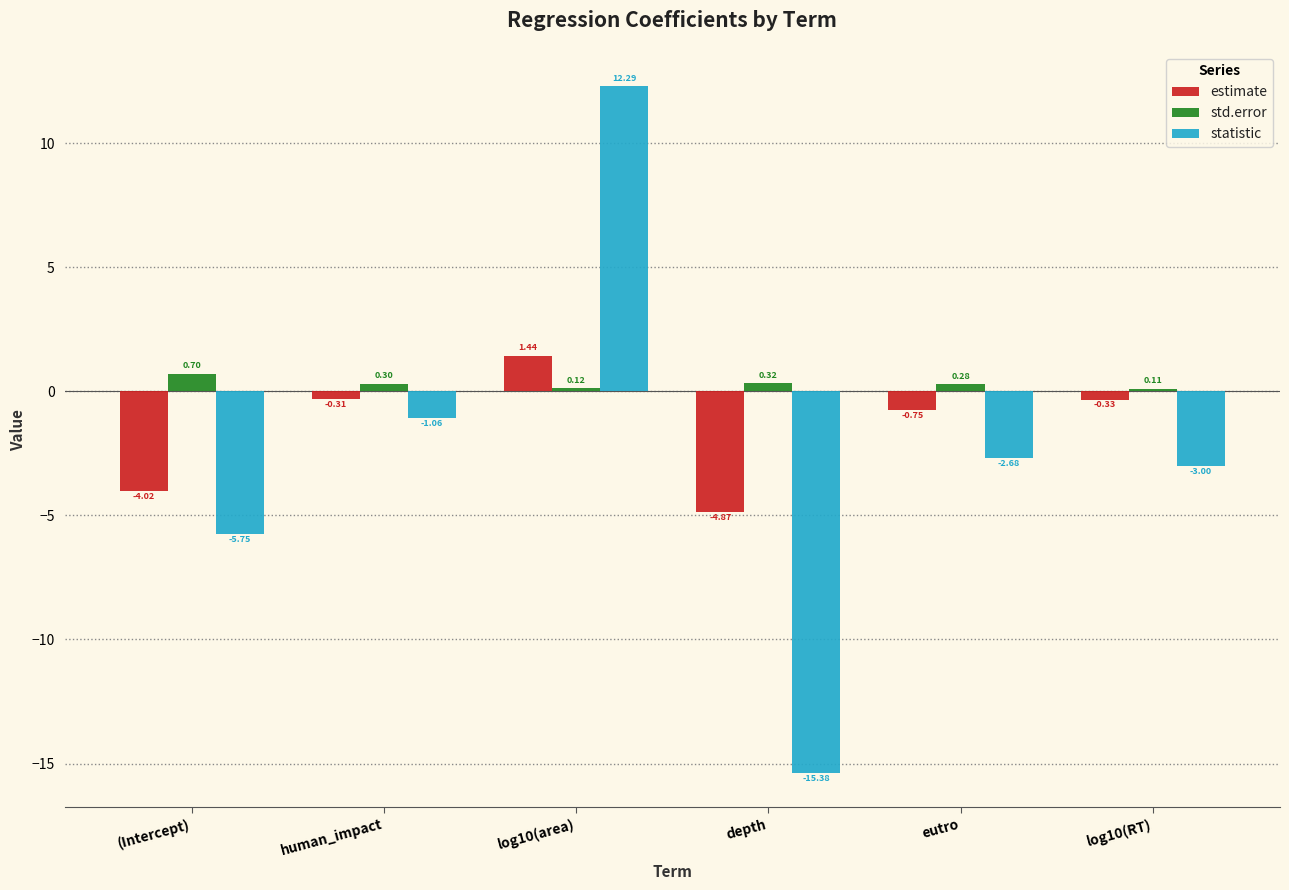

What position from the right is depth?

3